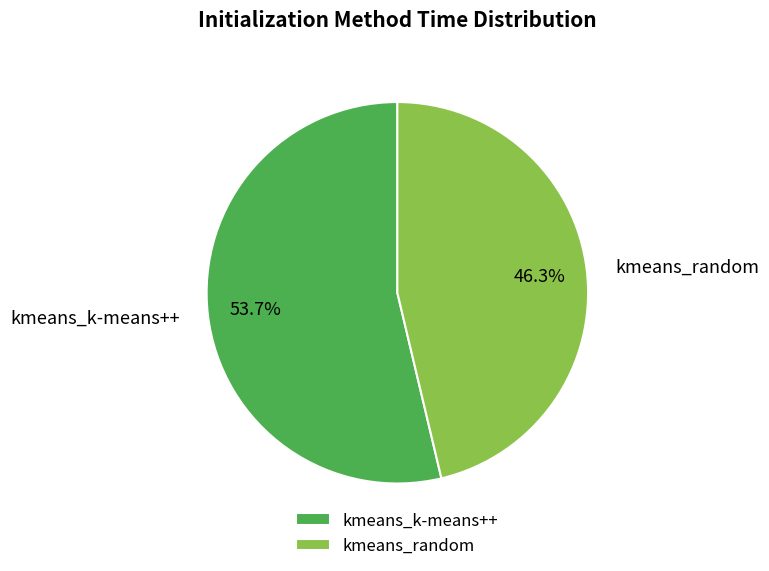

How many segments does this pie chart have?

2